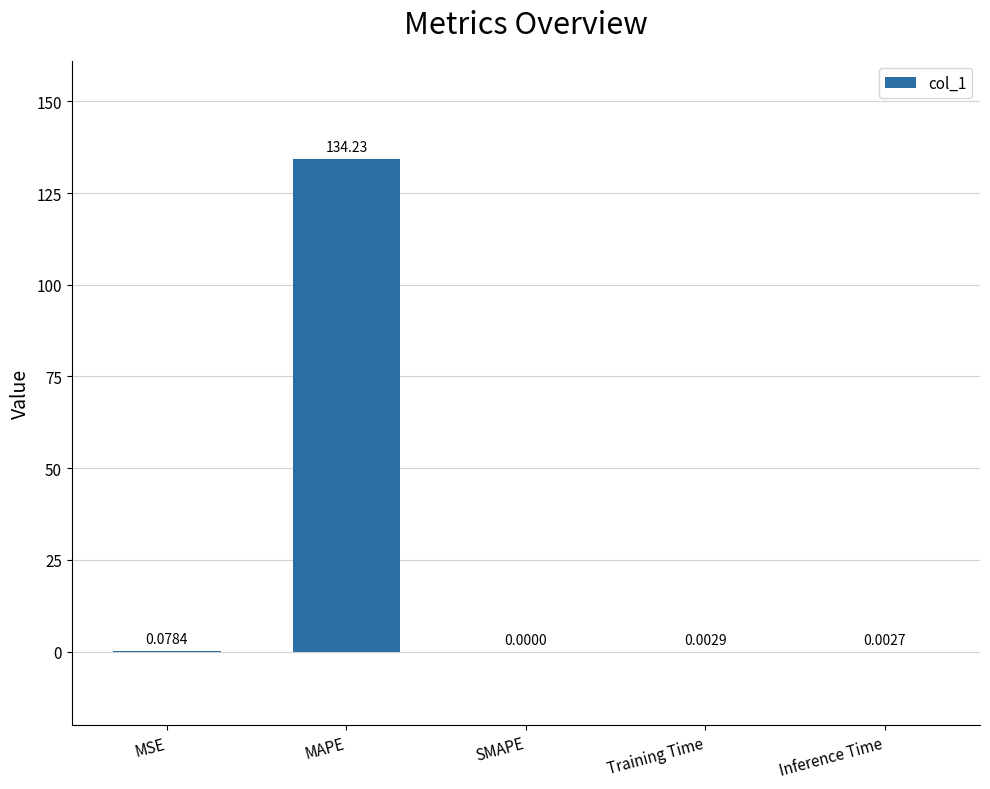

At which label is the value closest to 67?

MSE